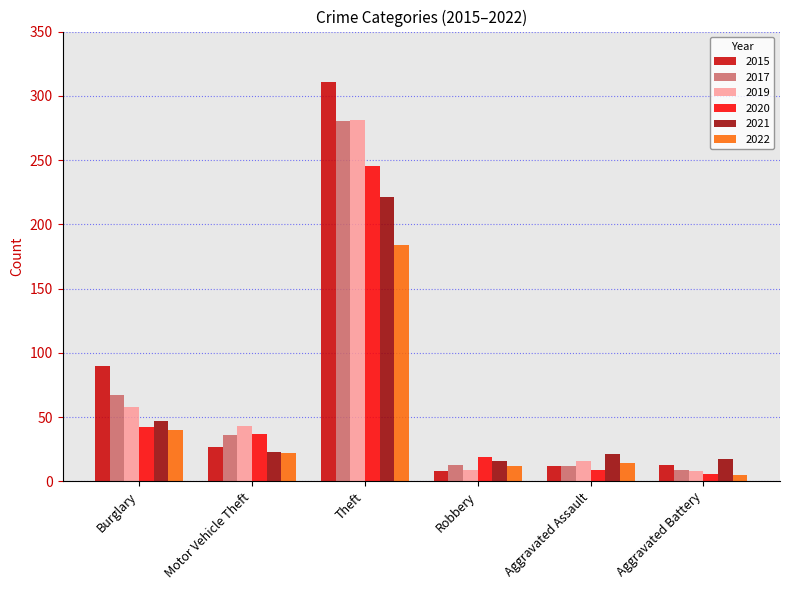

What is the value of the 2019 bar at the 3rd from the left?

281